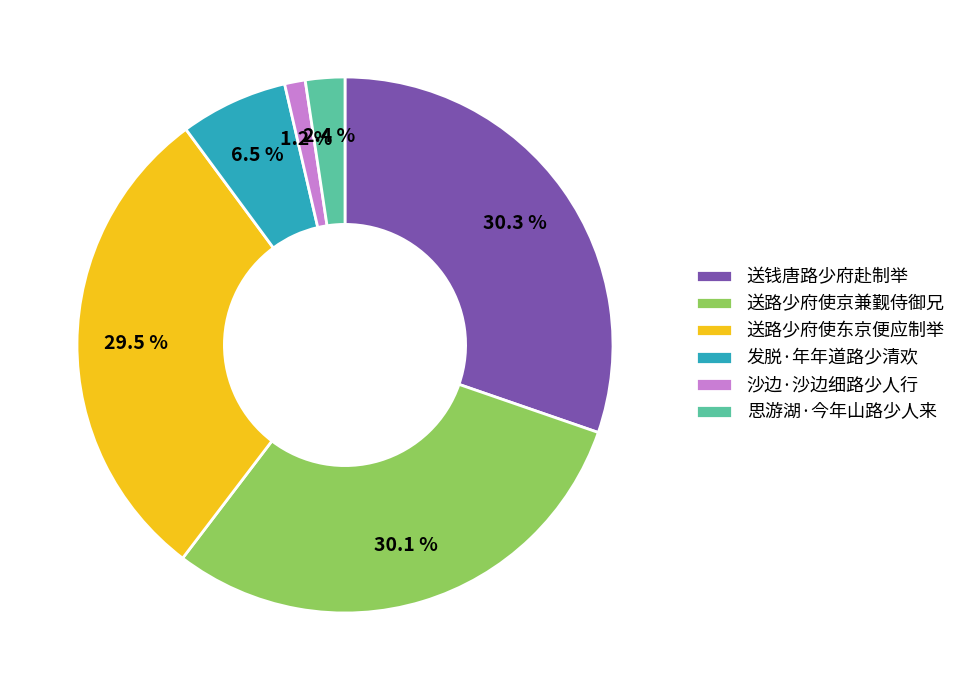

Which slice is the smallest?

沙边·沙边细路少人行